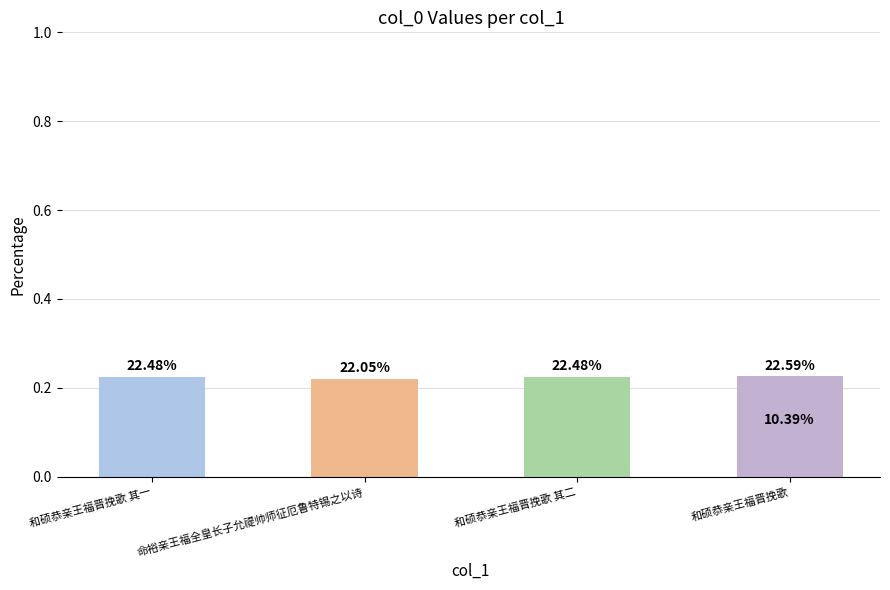

What is the difference between the values at 和硕恭亲王福晋挽歌 其二 and 和硕恭亲王福晋挽歌?

0.1